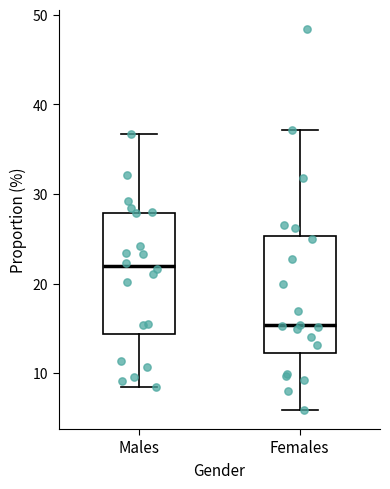

Reading left to right, read every box against the y-axis: the position of its median line, the range the box covers, and the ends of its whiskers. The values are not printed on the chart, so give them approximately, as read against the axis.

Males: median 22, box 14 to 28, whiskers 9 to 37
Females: median 15, box 12 to 25, whiskers 6 to 37